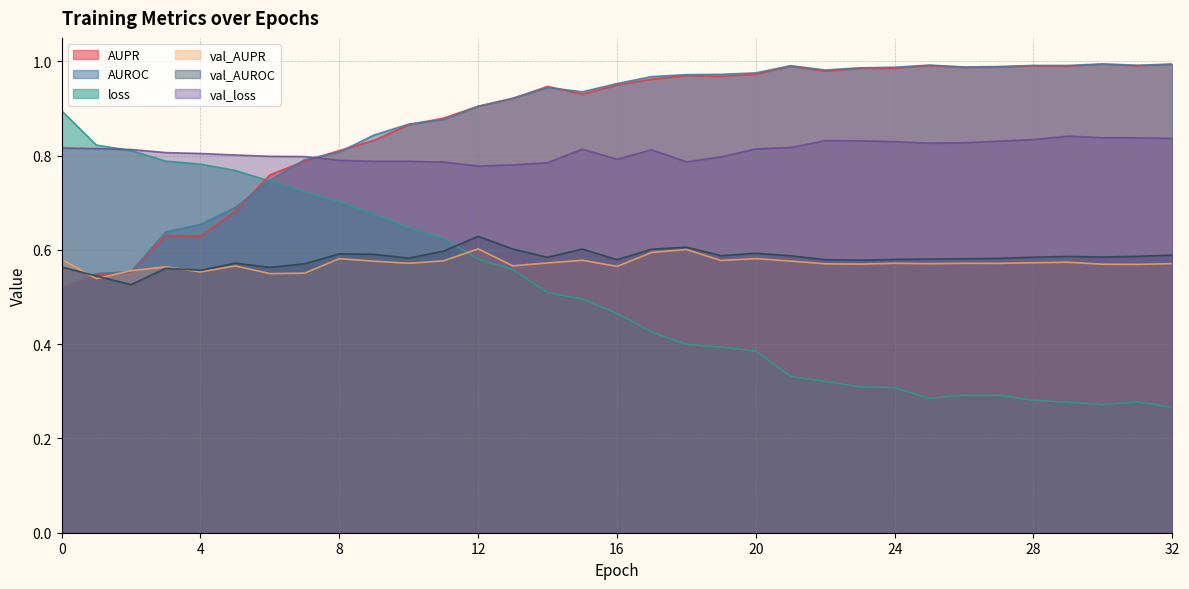

How many distinct data groups are displayed?

6